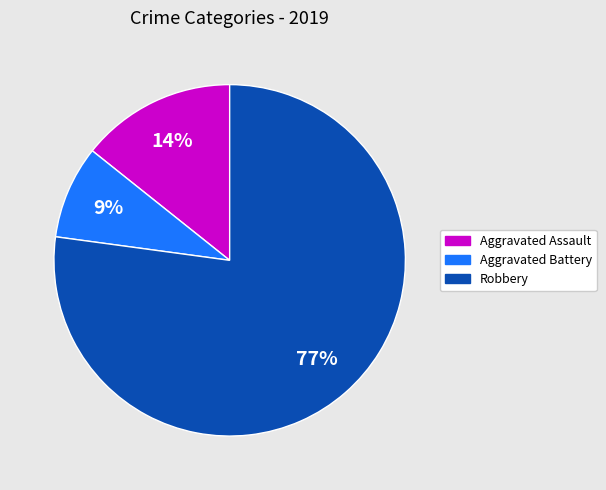

To the nearest percent, what is the average slice percentage?

33%